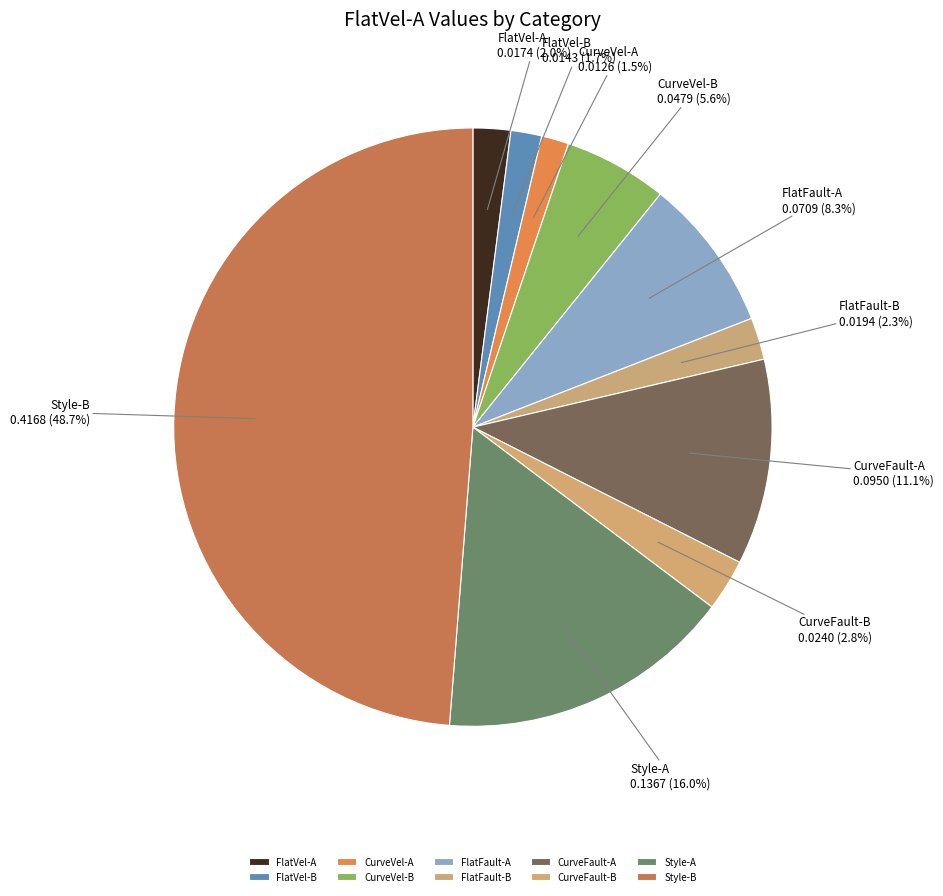

To the nearest percent, what portion does Style-B represent?

49%